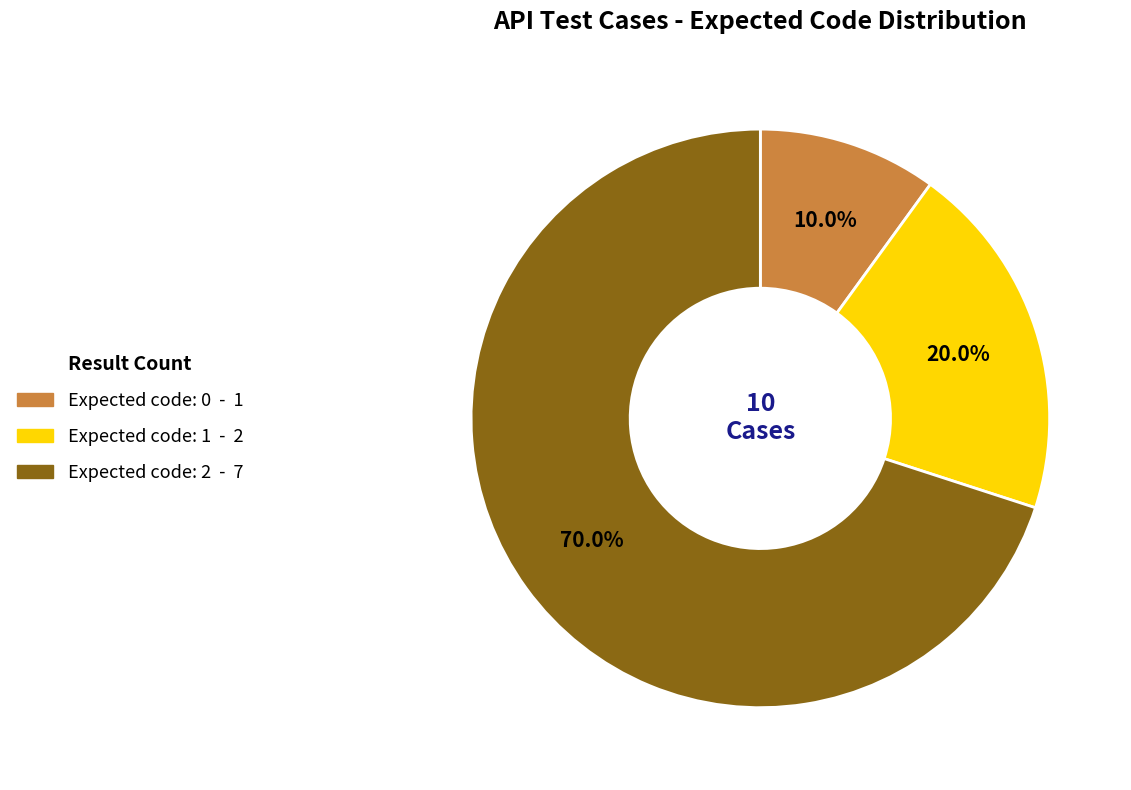

How many segments does this pie chart have?

3